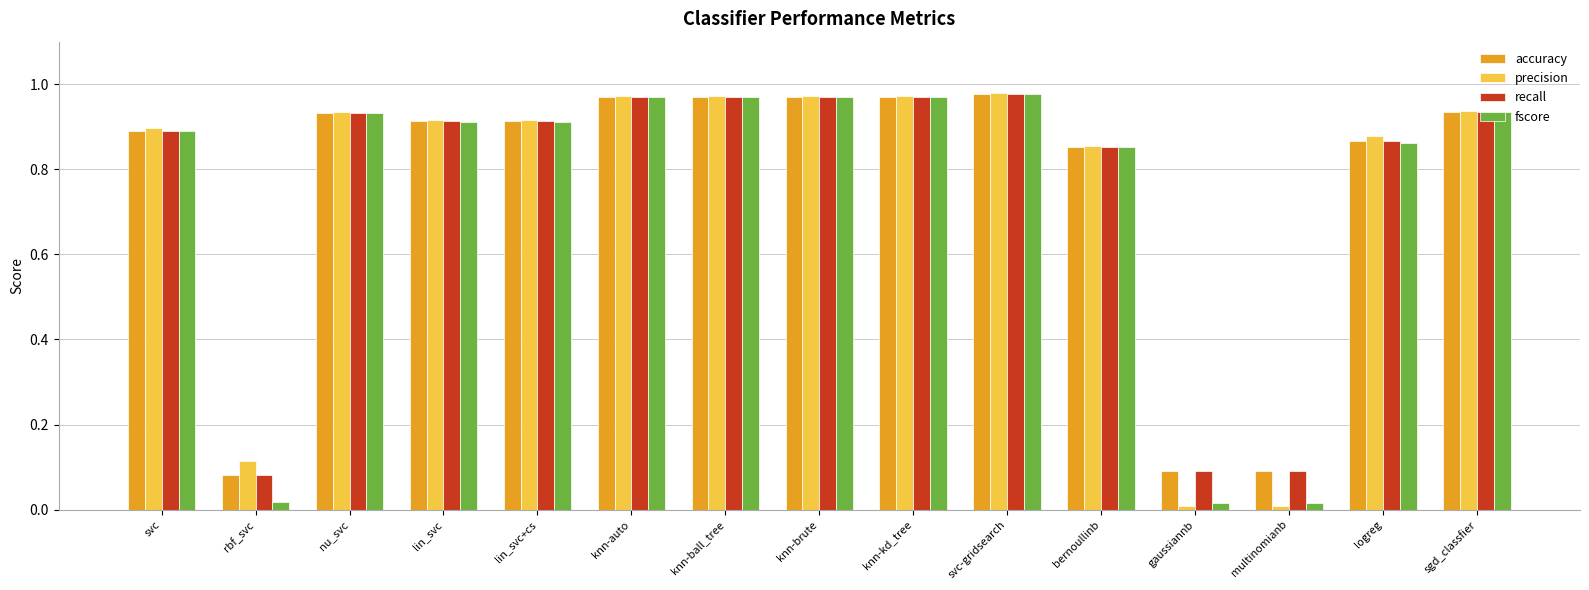

What is the total value across all series at lin_svc?

3.7